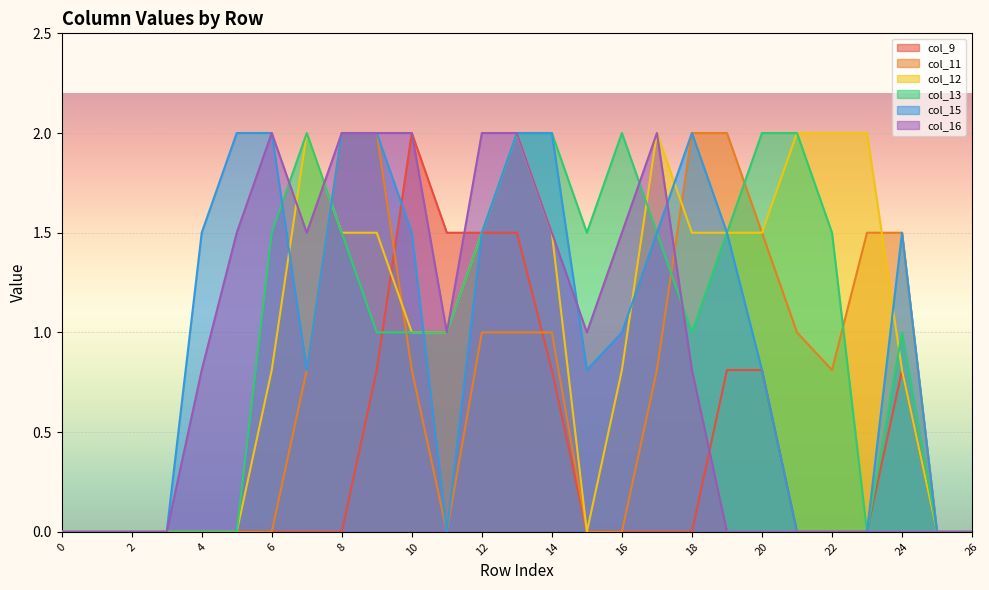

What is the maximum value for col_12?

2.0